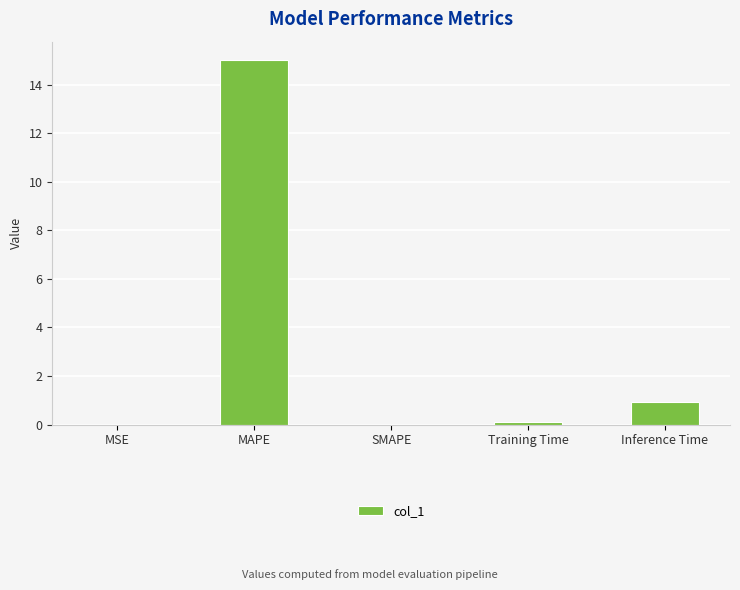

What is the maximum value shown in the chart?

15.0